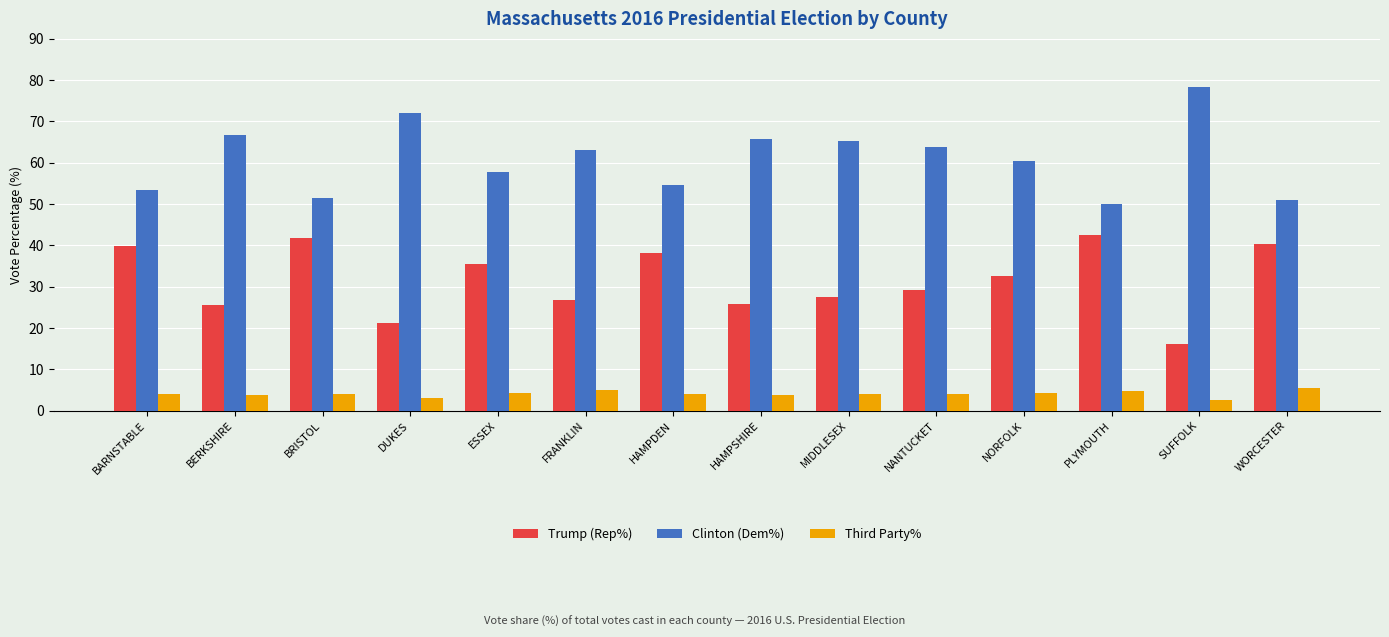

What position from the right is NANTUCKET?

5